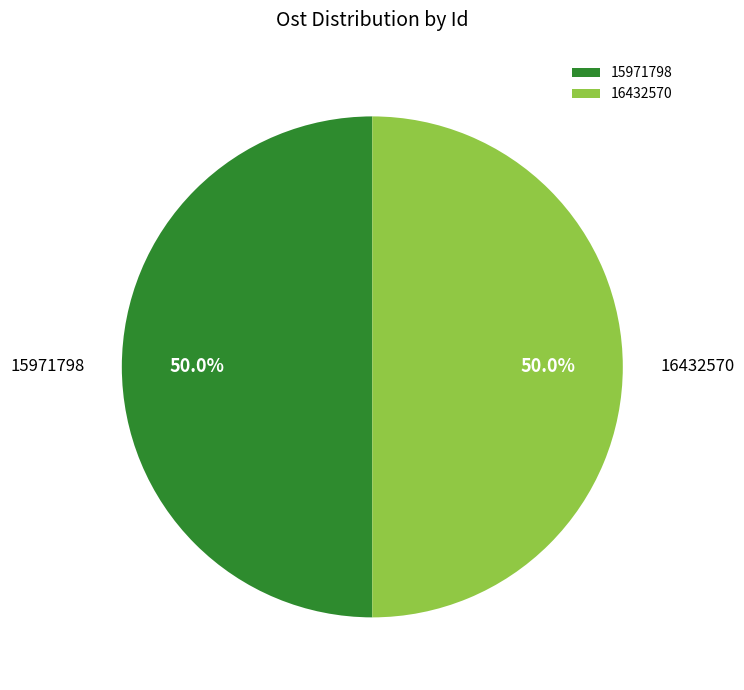

Approximately how many times larger is the value at 16432570 compared to 15971798?

1.0